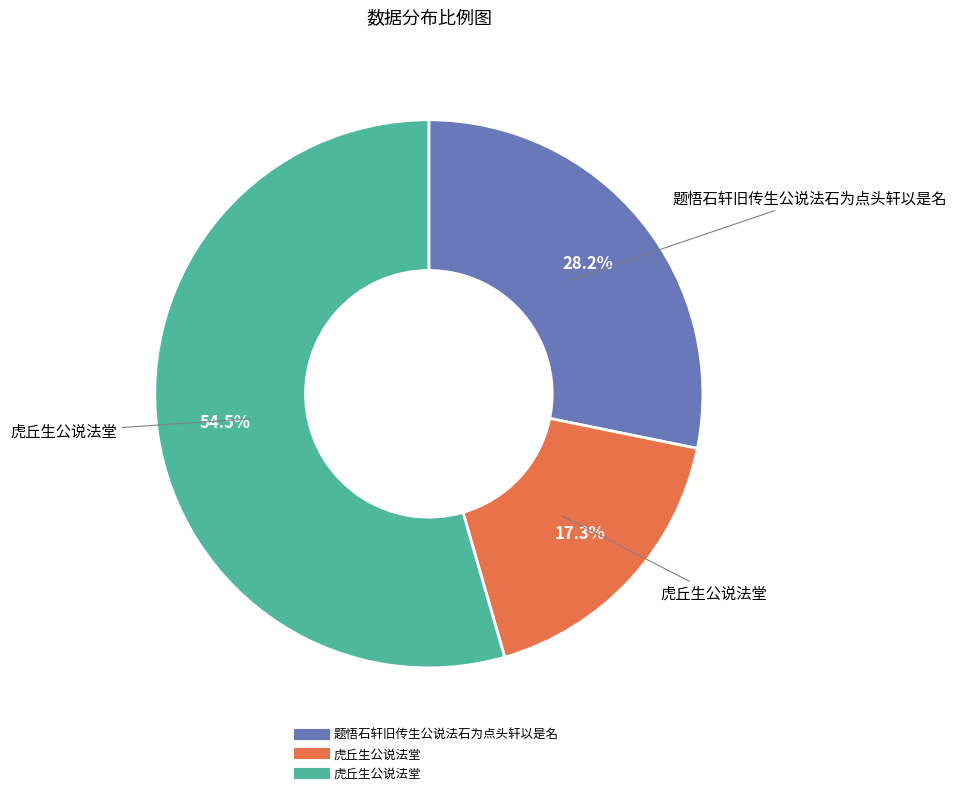

To the nearest percent, what is the difference between the largest and smallest slice percentages?

37%